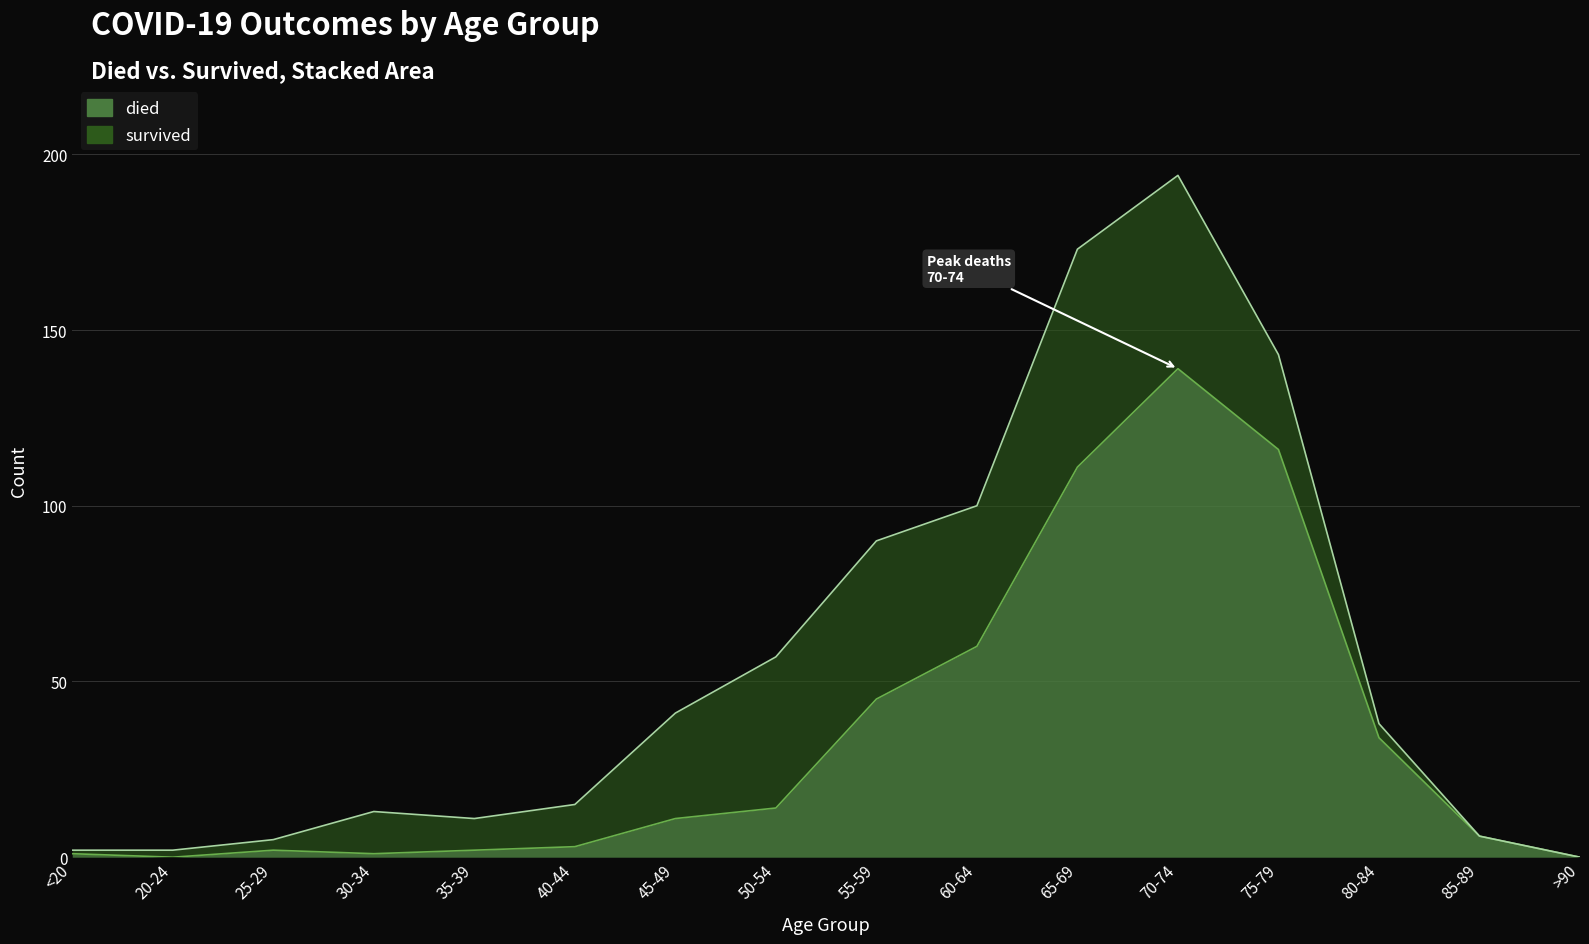

What position from the left is 70-74?

12